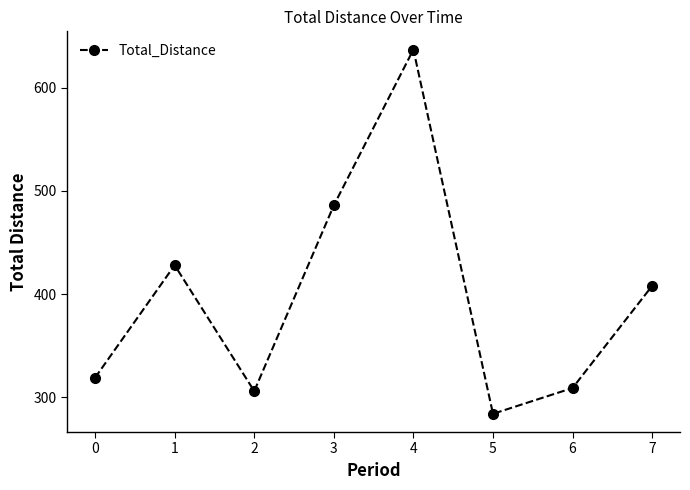

Which category has the highest value across all series?

4